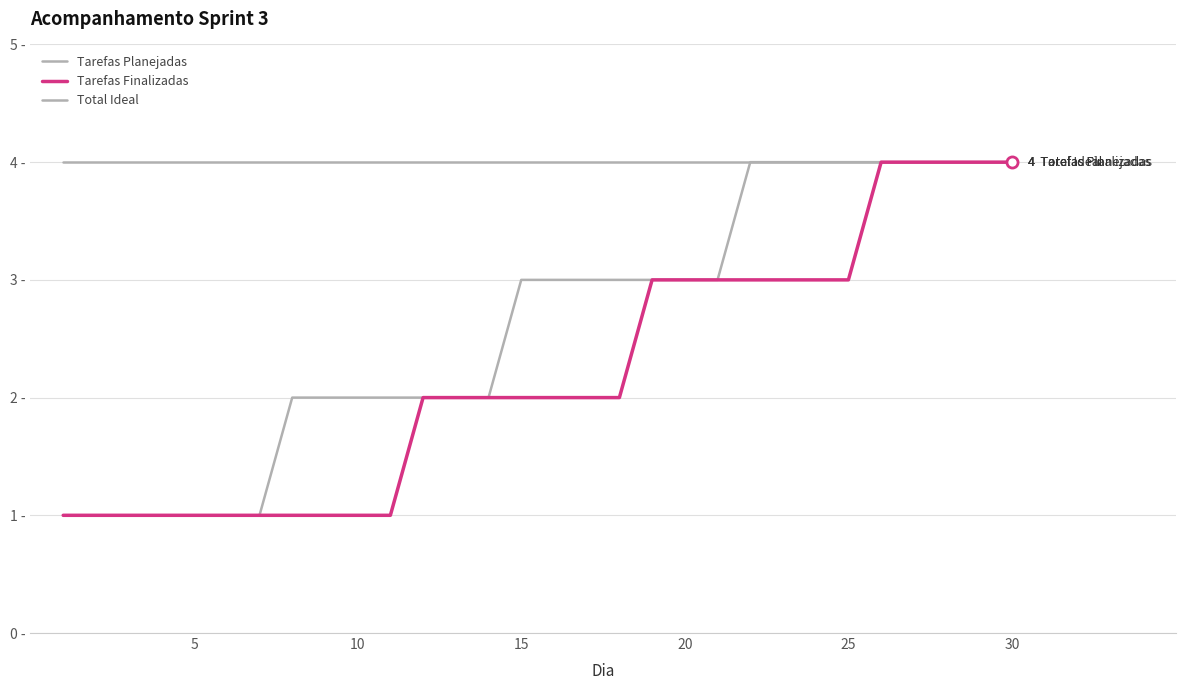

Rank the series by their maximum value, from lowest to highest.

Tarefas Planejadas, Tarefas Finalizadas, Total Ideal